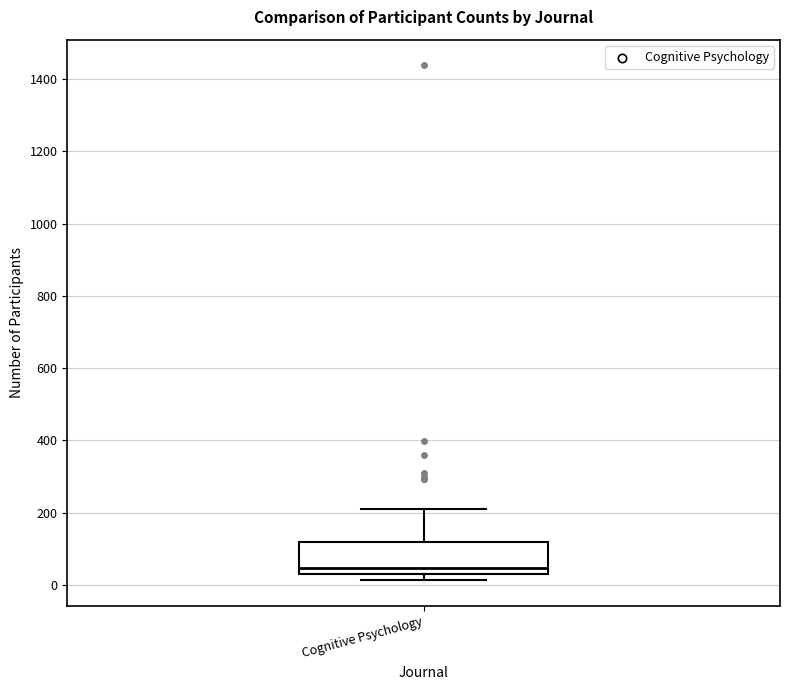

Read this box plot against the y-axis: the position of the median line, the range covered by the box, and the ends of both whiskers. The values are not printed on the chart, so give them approximately, as read against the axis.

median 40, box 20 to 120, whiskers 20 (just below the box's lower edge) to 220